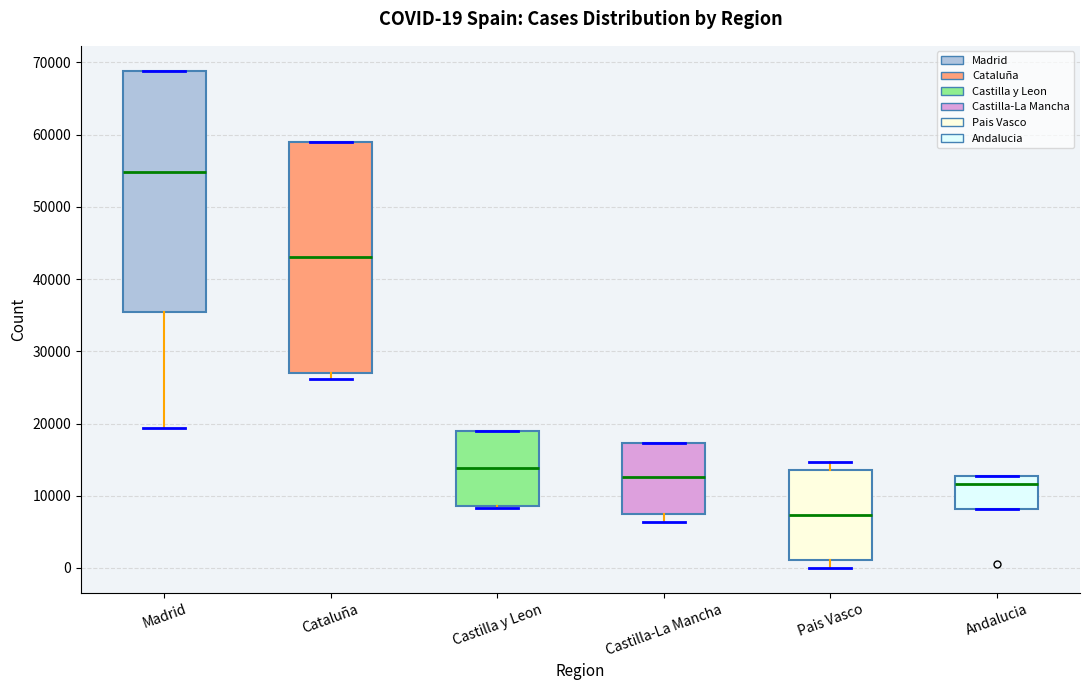

Which box's median line is the highest?

Madrid